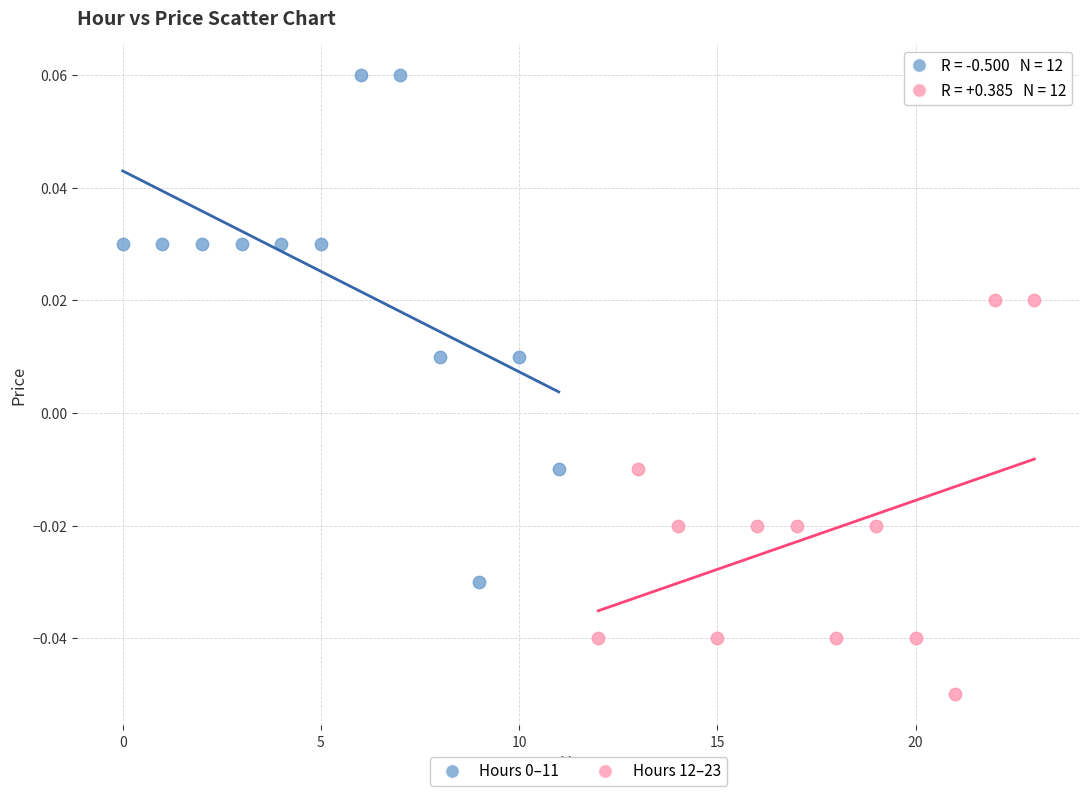

Which series reaches the minimum Y coordinate?

Hours 12–23